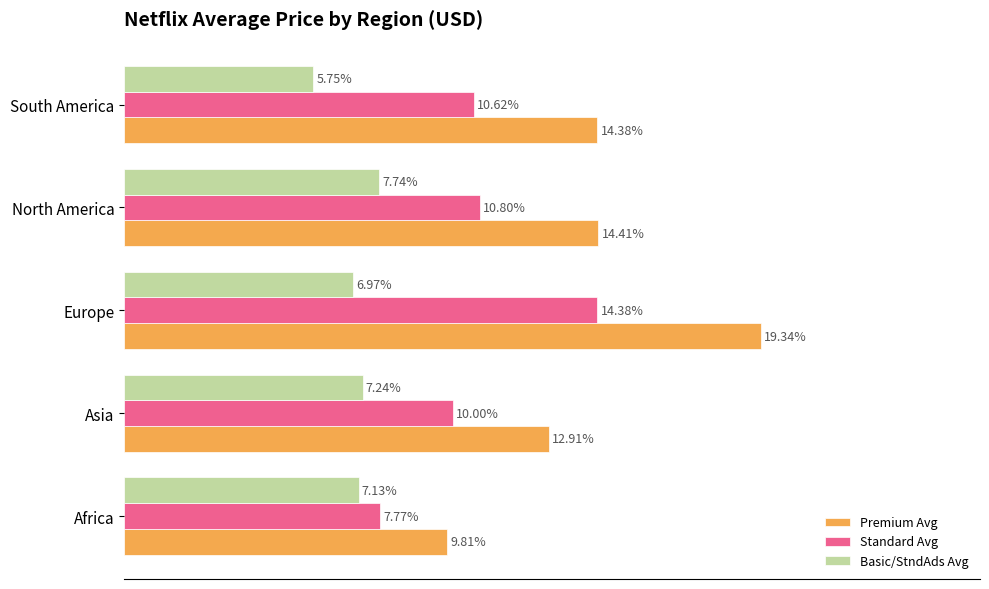

At which category is the sum across all series the highest?

Europe